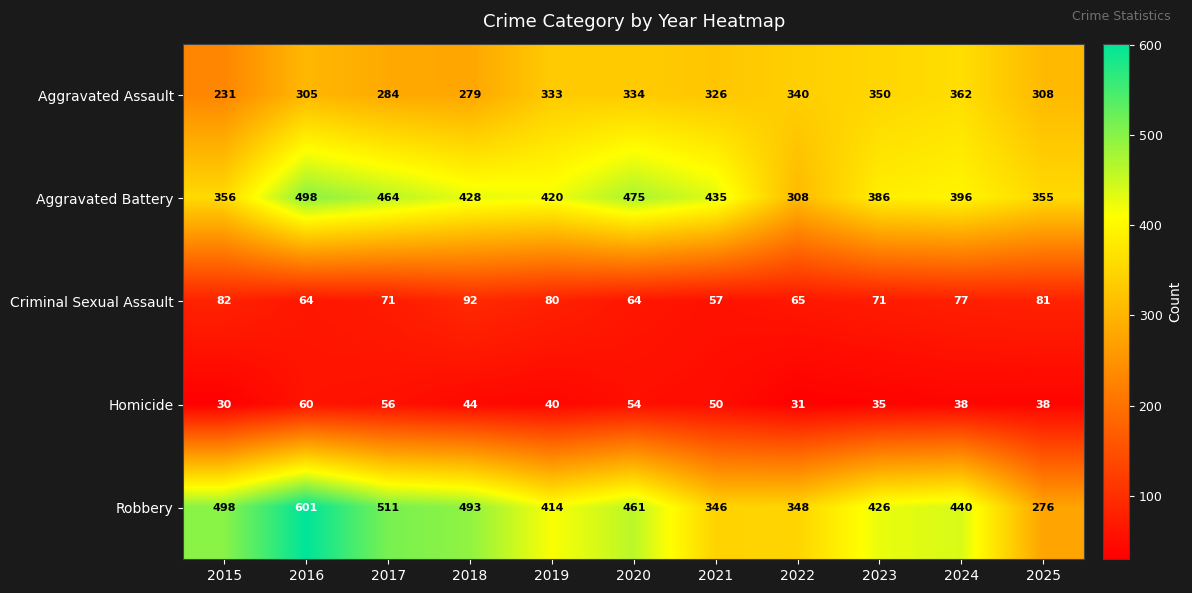

The value of Robbery at 2016 is 601. True or false?

True